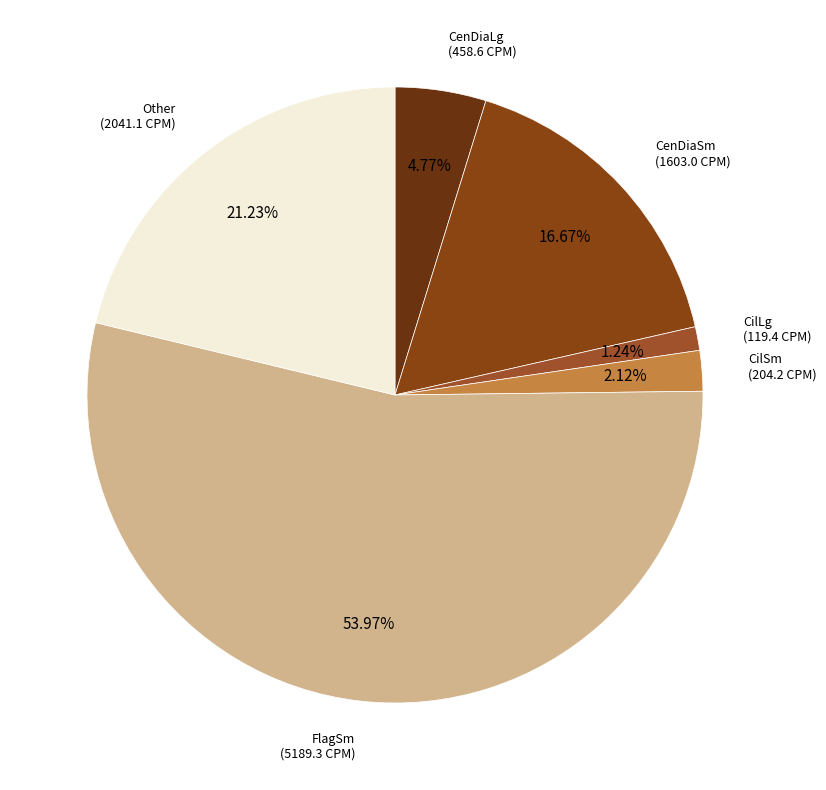

What is the ratio of the value at CenDiaLg to the value at CilSm?

2.2